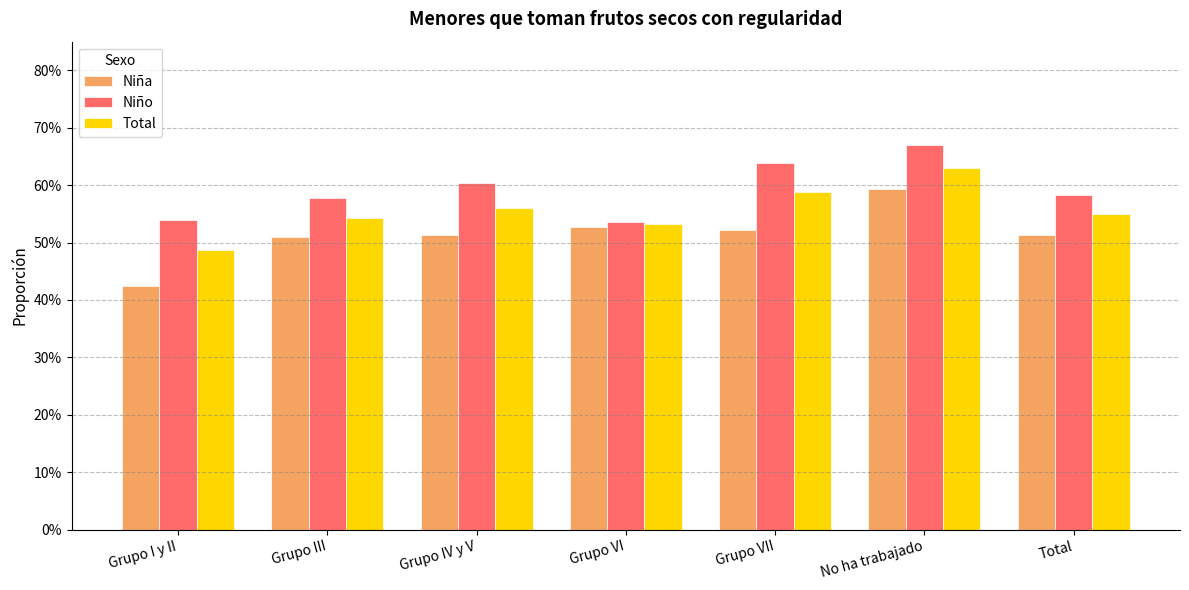

What is the spread (max minus min) of values at Grupo IV y V?

0.1